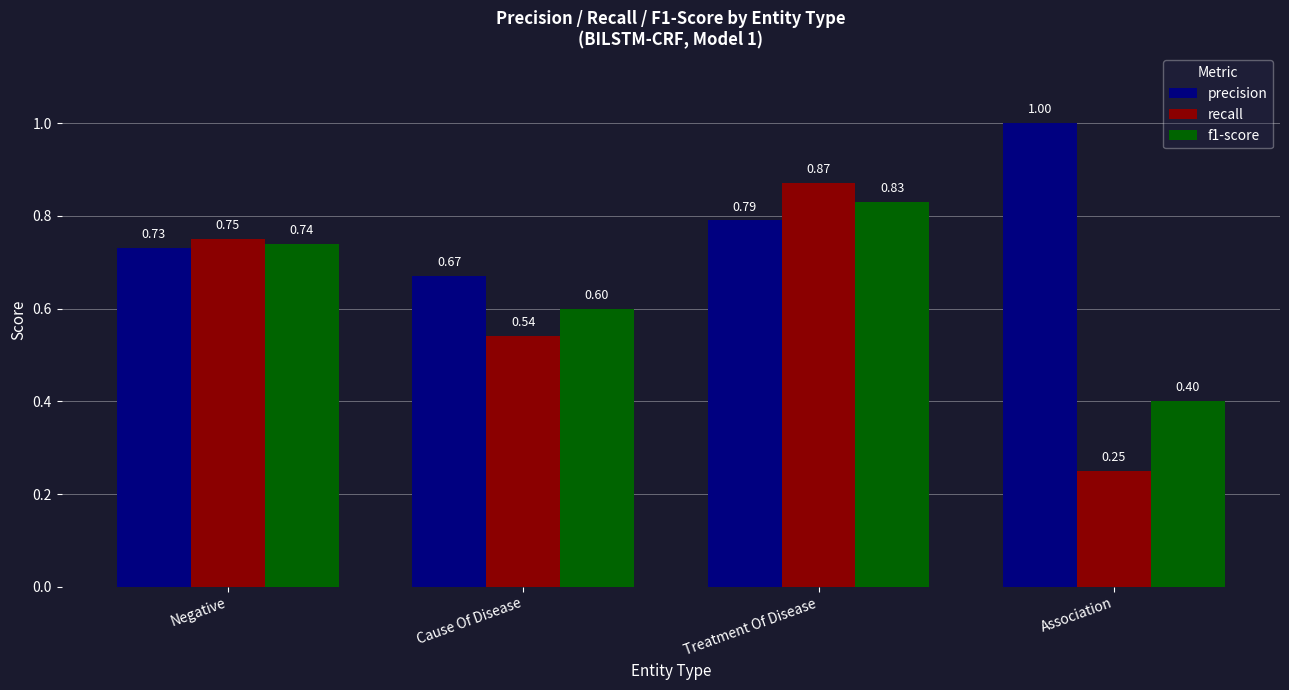

How many bars are there in each group?

3